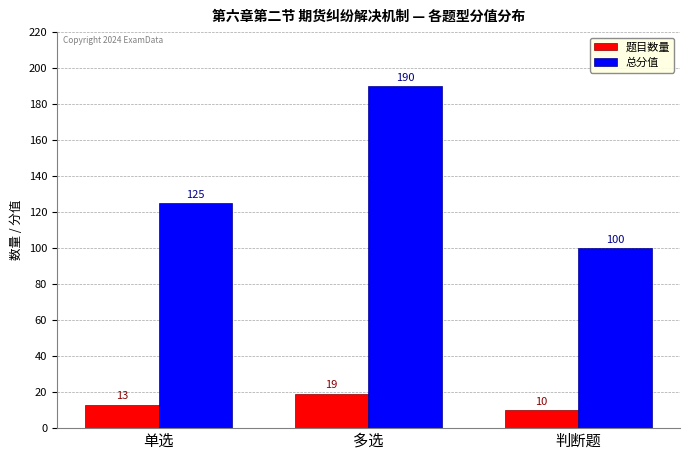

Is it true that 总分值 equals 125 at 单选?

True